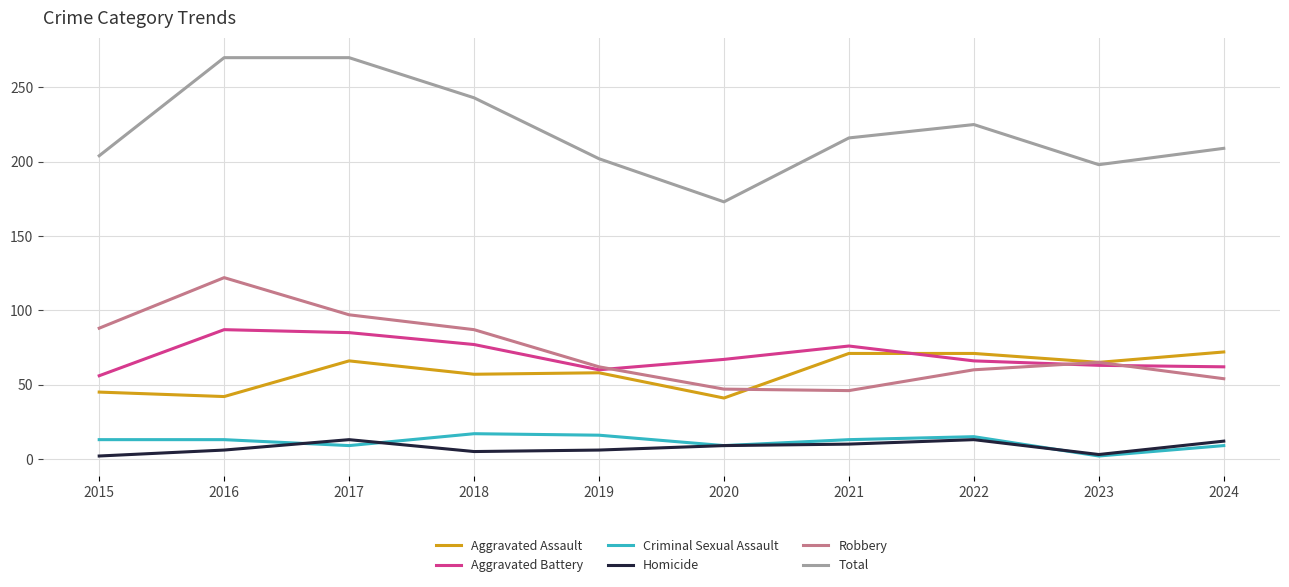

True or false: Total and Homicide intersect in this chart.

False